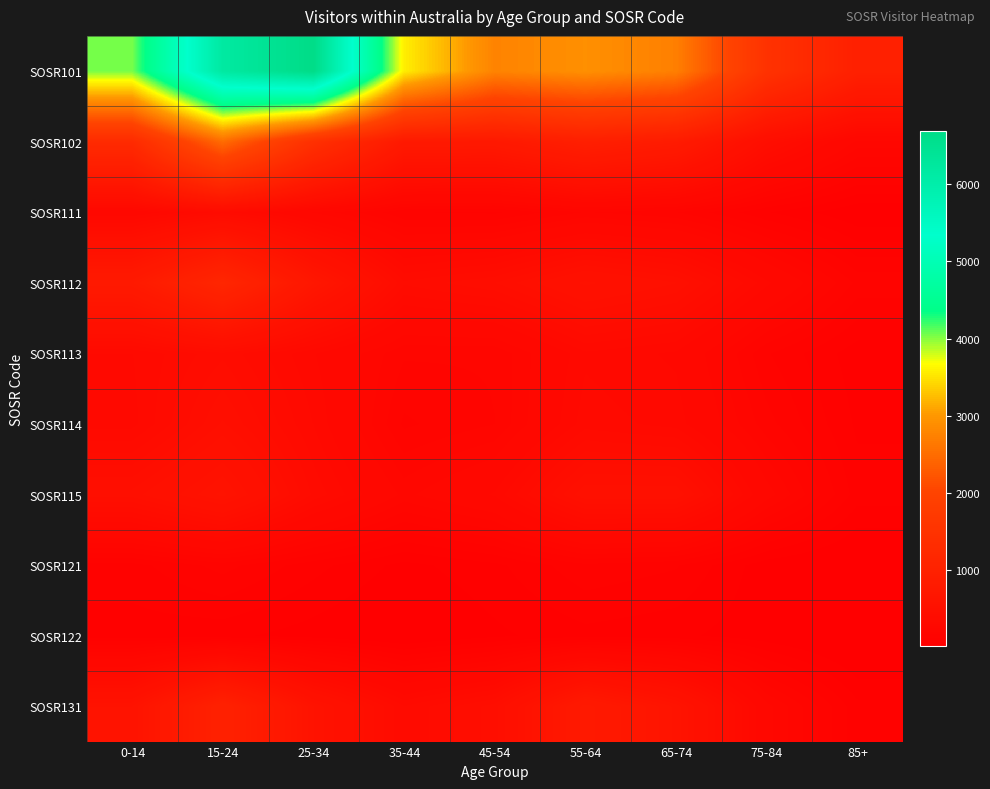

Reading left to right, list all the values displayed in this chart.

SOSR101: 0-14=4043	15-24=6178	25-34=6686	35-44=3578	45-54=2768	55-64=2913	65-74=2720	75-84=1505	85+=972
SOSR102: 0-14=1284	15-24=2490	25-34=1438	35-44=770	45-54=761	55-64=939	65-74=828	75-84=440	85+=244
SOSR111: 0-14=273	15-24=368	25-34=248	35-44=149	45-54=141	55-64=201	65-74=174	75-84=97	85+=44
SOSR112: 0-14=795	15-24=1152	25-34=696	35-44=387	45-54=433	55-64=546	65-74=487	75-84=311	85+=166
SOSR113: 0-14=329	15-24=402	25-34=306	35-44=203	45-54=202	55-64=324	65-74=298	75-84=150	85+=79
SOSR114: 0-14=320	15-24=464	25-34=329	35-44=168	45-54=199	55-64=344	65-74=319	75-84=184	85+=90
SOSR115: 0-14=471	15-24=600	25-34=376	35-44=243	45-54=308	55-64=509	65-74=509	75-84=267	85+=108
SOSR121: 0-14=111	15-24=158	25-34=105	35-44=60	45-54=88	55-64=141	65-74=124	75-84=52	85+=25
SOSR122: 0-14=81	15-24=76	25-34=56	35-44=31	45-54=63	55-64=86	65-74=76	75-84=50	85+=17
SOSR131: 0-14=591	15-24=1008	25-34=591	35-44=357	45-54=448	55-64=792	65-74=608	75-84=263	85+=103